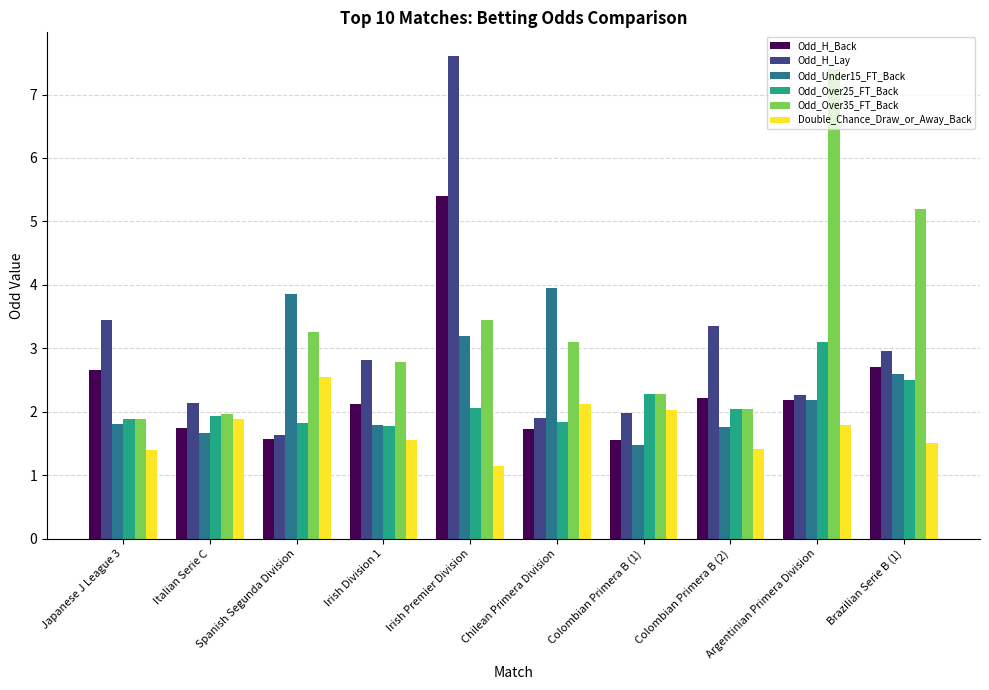

Which label corresponds to the smallest value in the chart?

Irish Premier Division